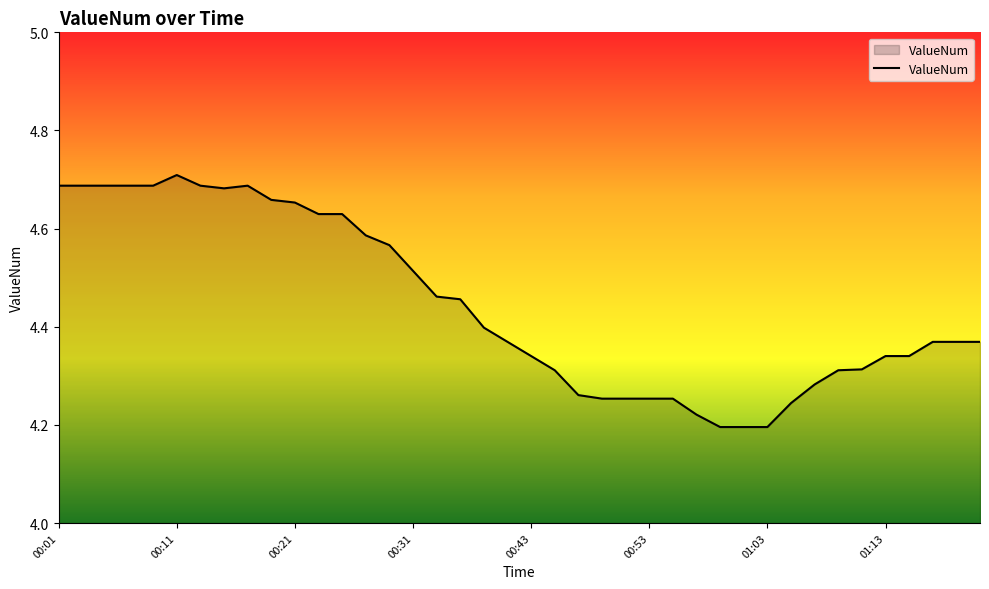

What is the difference between the maximum and minimum values?

0.5